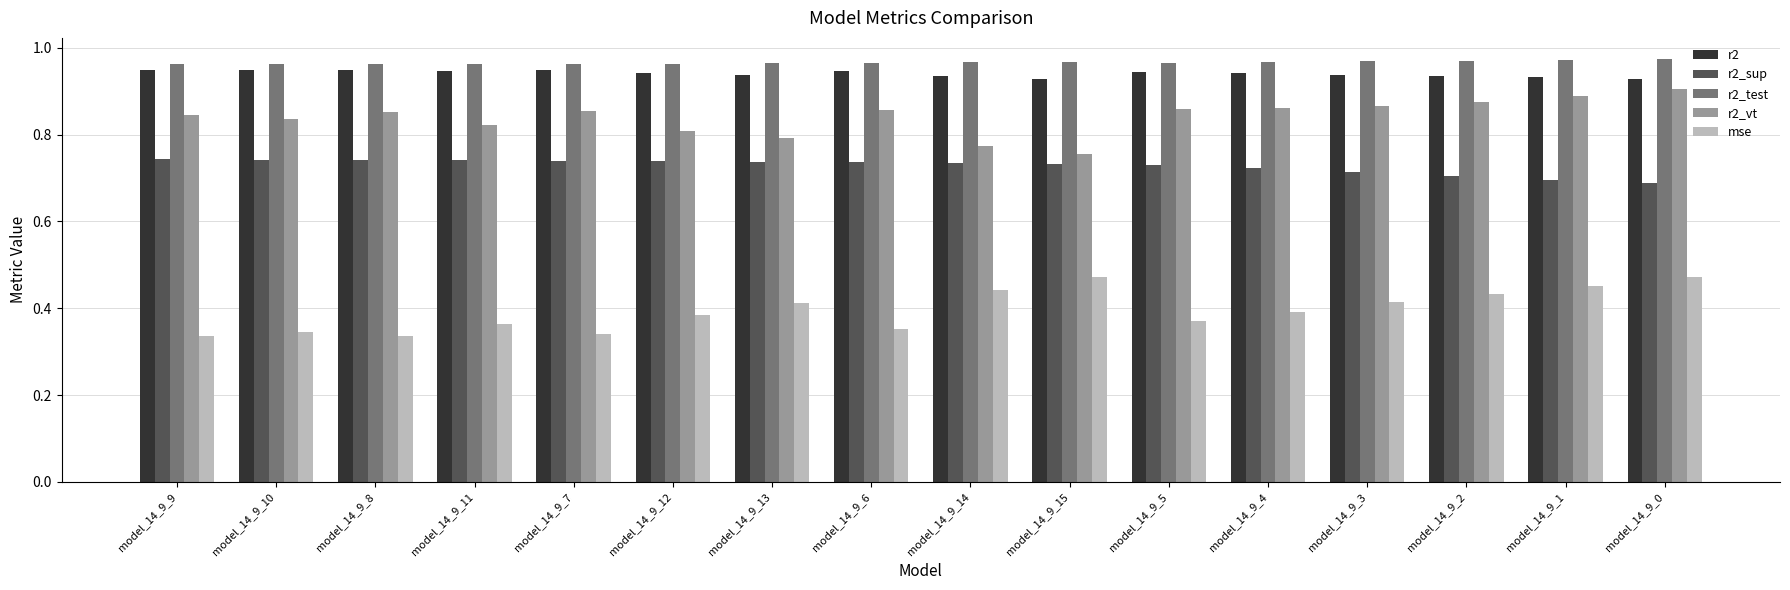

True or false: r2_sup has a value of 1.1 at model_14_9_15.

False